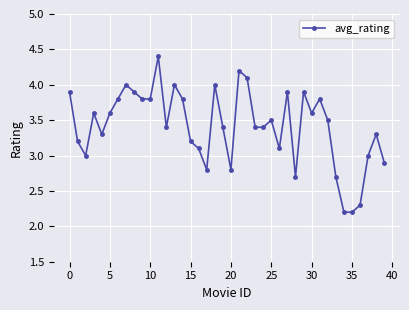

What is the difference between the second highest and minimum values?

2.0